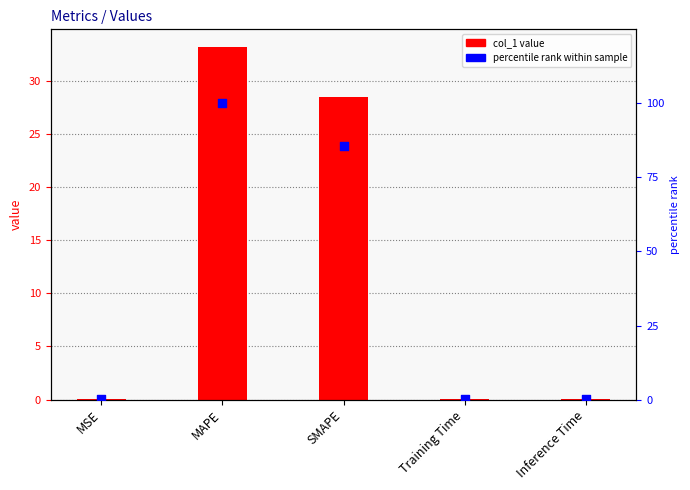

Is the value of percentile rank within sample at MAPE greater than the value of col_1 value at MAPE?

Yes